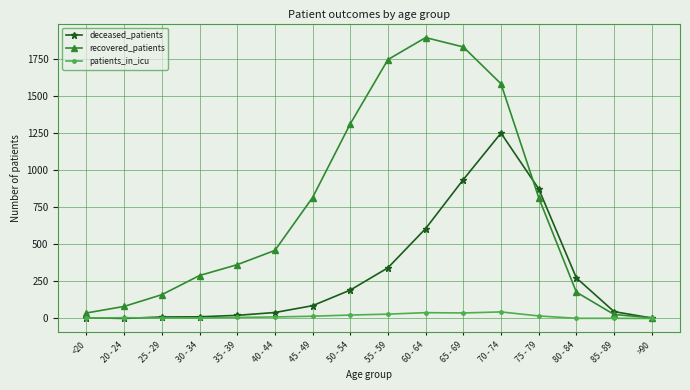

What position from the right is <20?

16